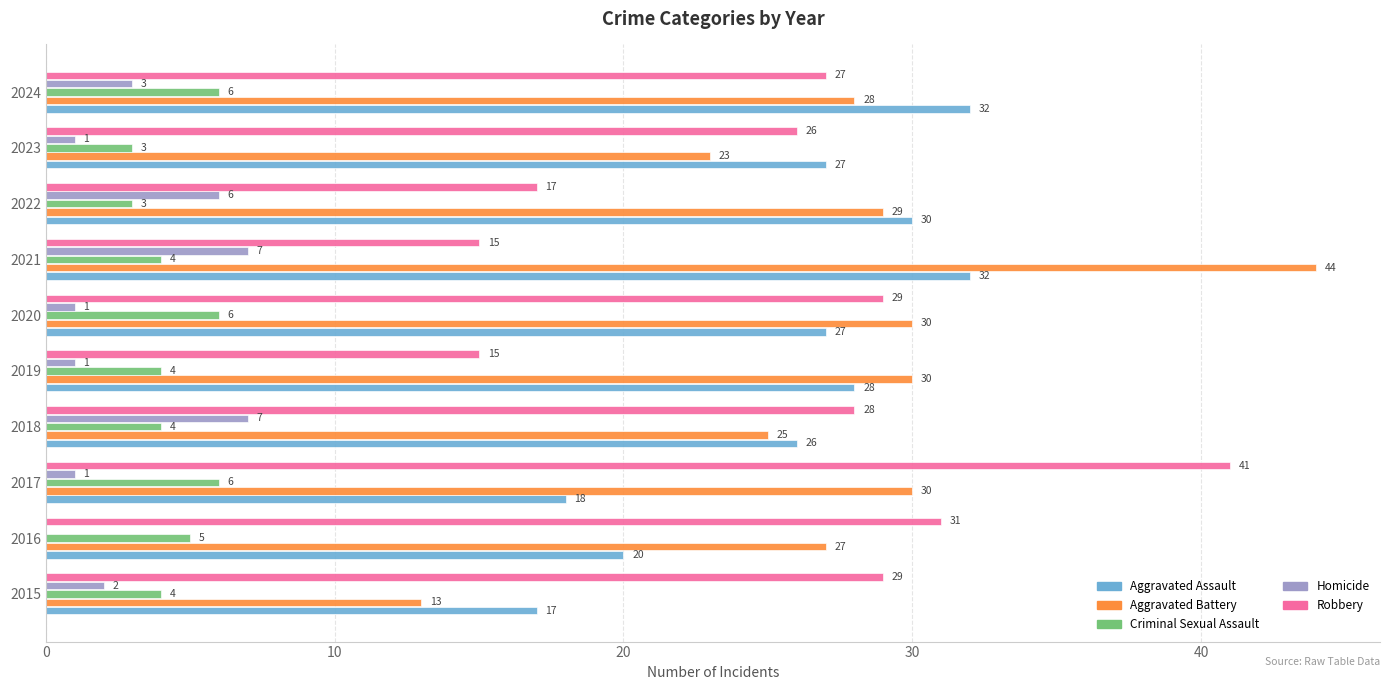

What is the sum of the Aggravated Assault values at 2017 and 2018?

44